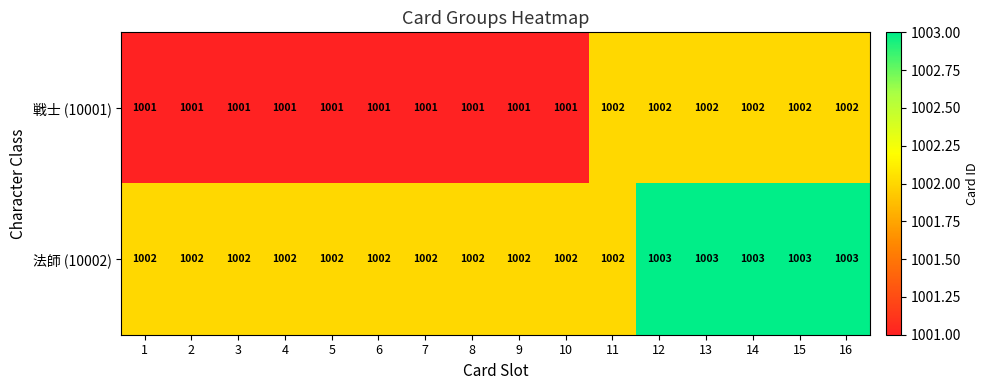

Rank the series by their average value, from lowest to highest.

戦士 (10001), 法師 (10002)